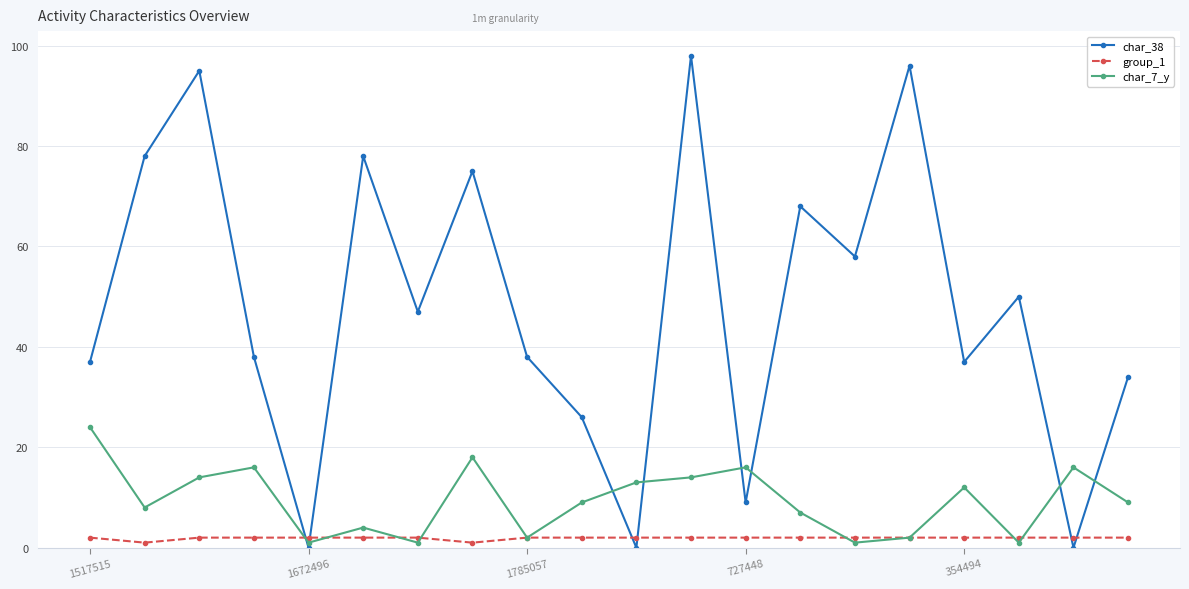

List the series in order of their peak value, highest first.

char_38, char_7_y, group_1